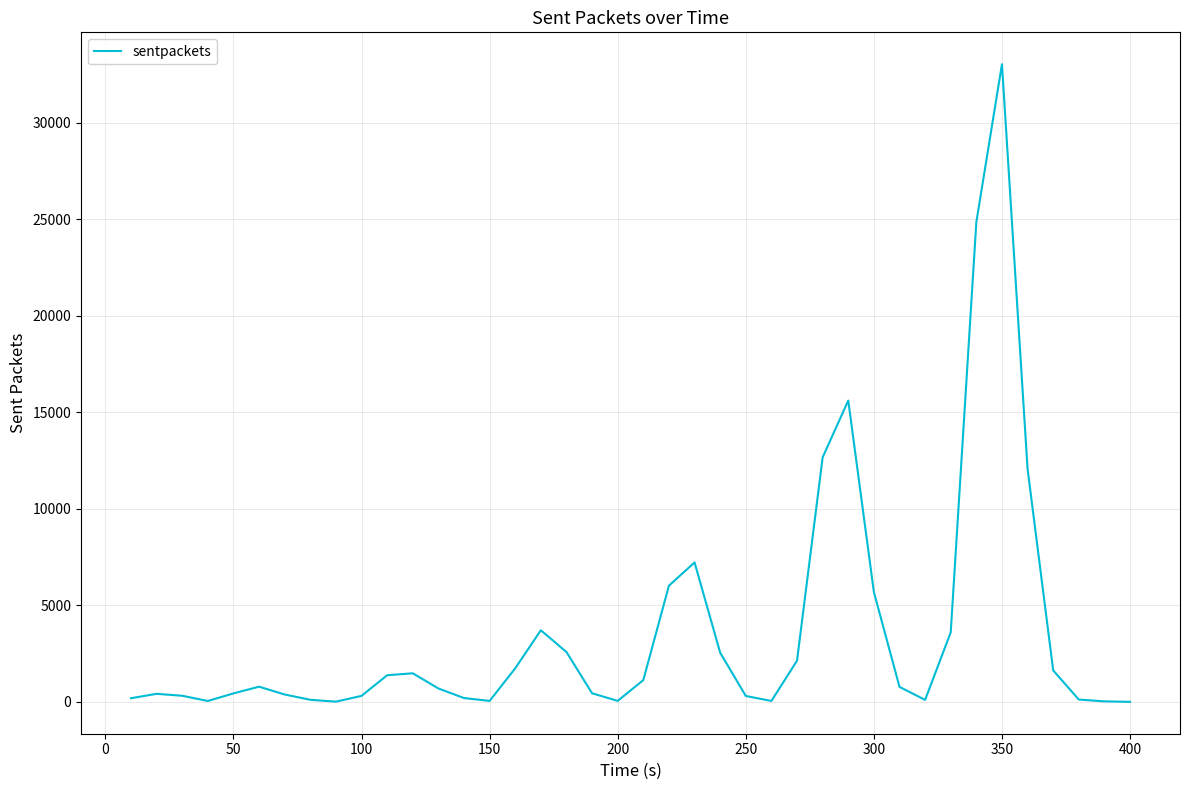

What is the greatest value displayed?

33045